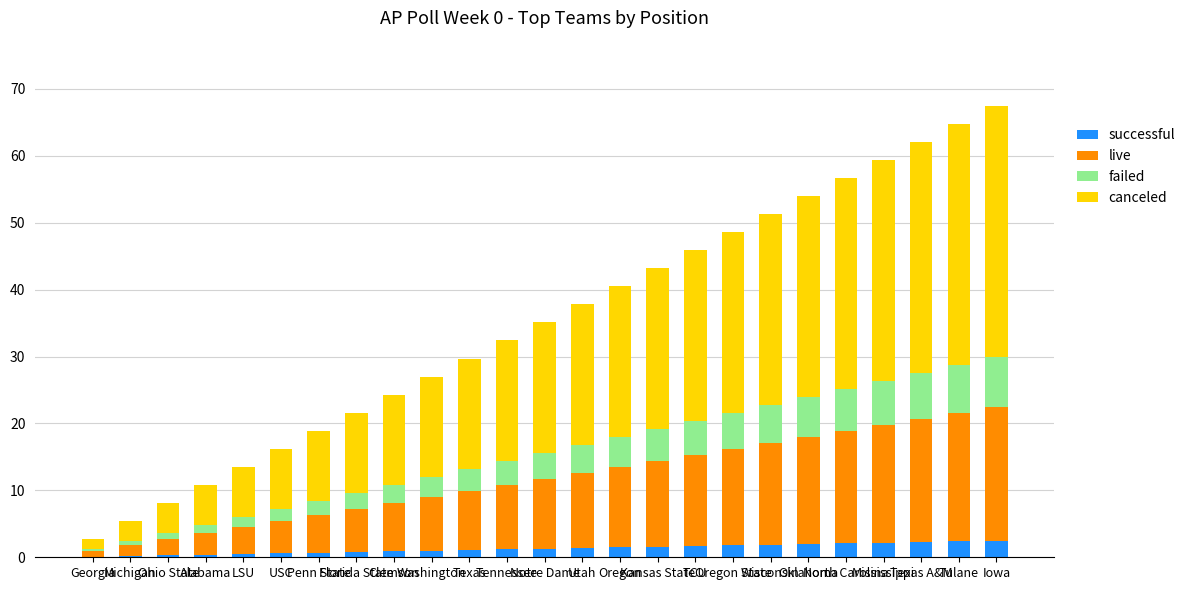

The value of successful at USC is 9.0. True or false?

True